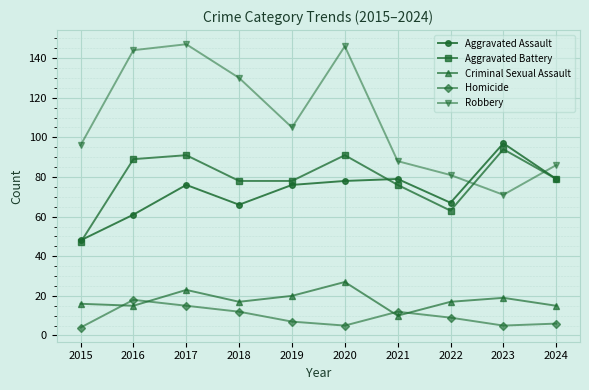

The value of Criminal Sexual Assault at 2021 is 10. True or false?

True